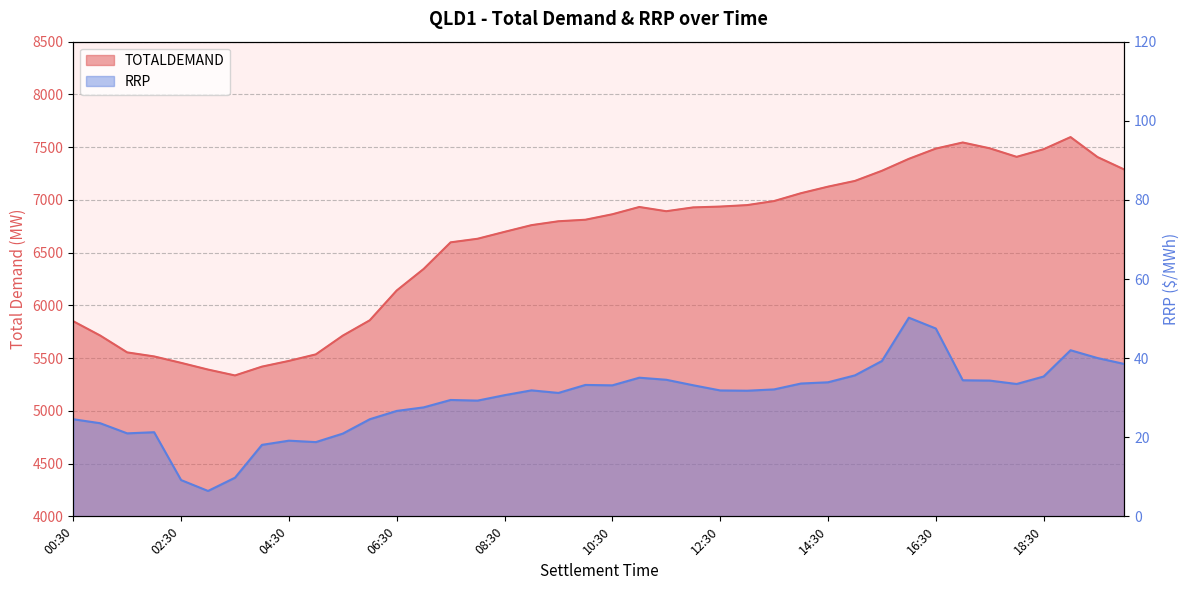

True or false: TOTALDEMAND and RRP intersect in this chart.

False